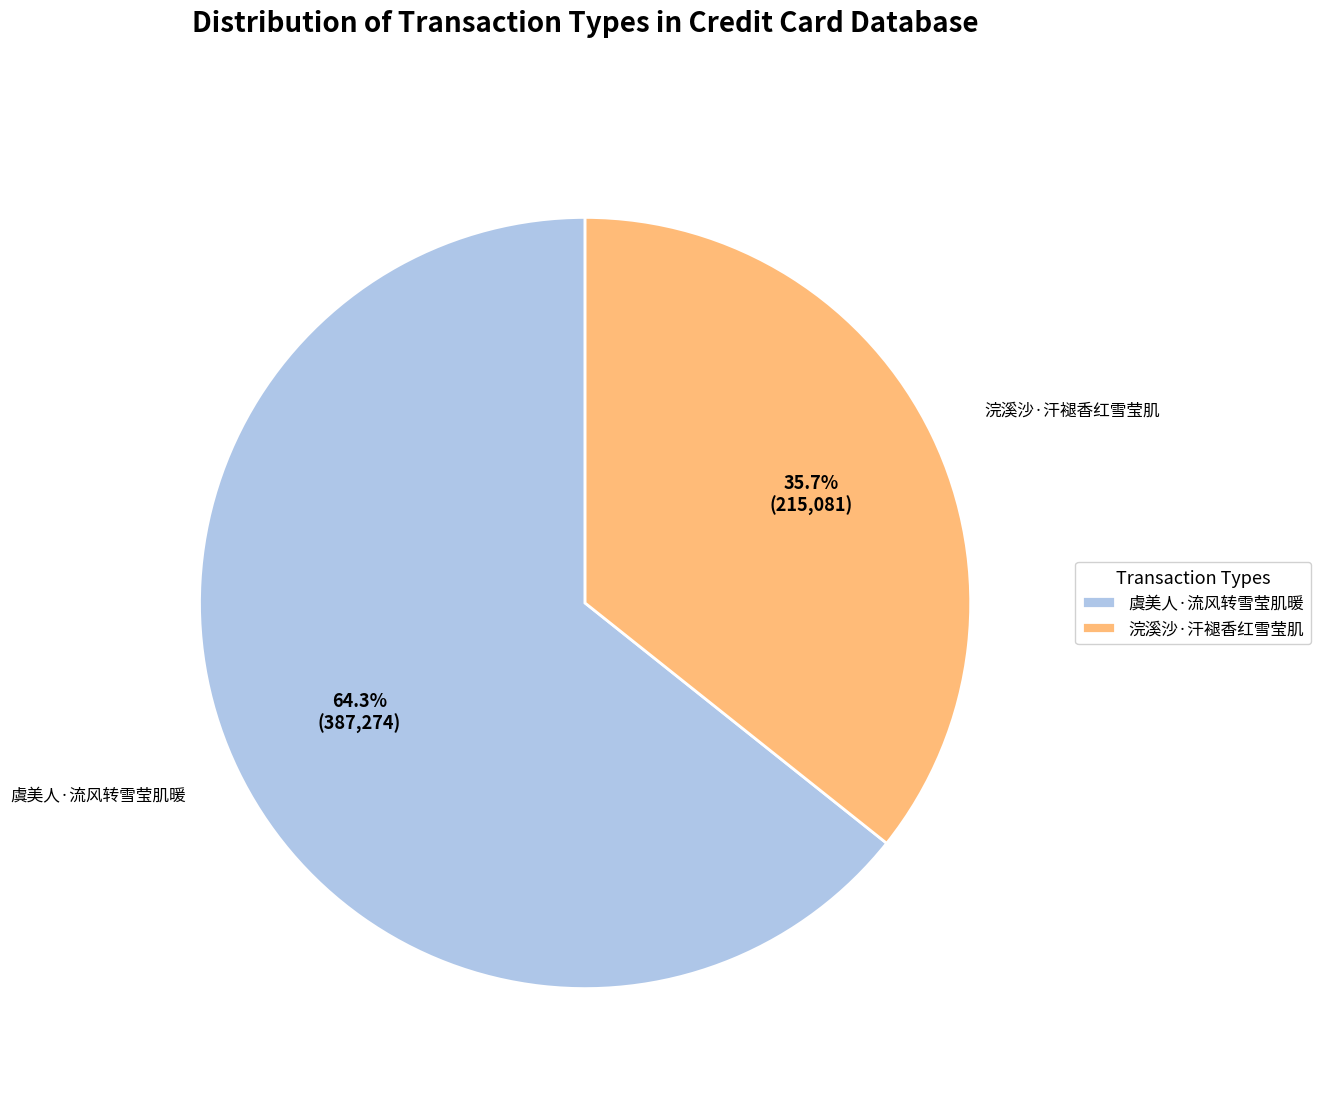

True or false: 虞美人·流风转雪莹肌暖 accounts for 51% of the total.

False